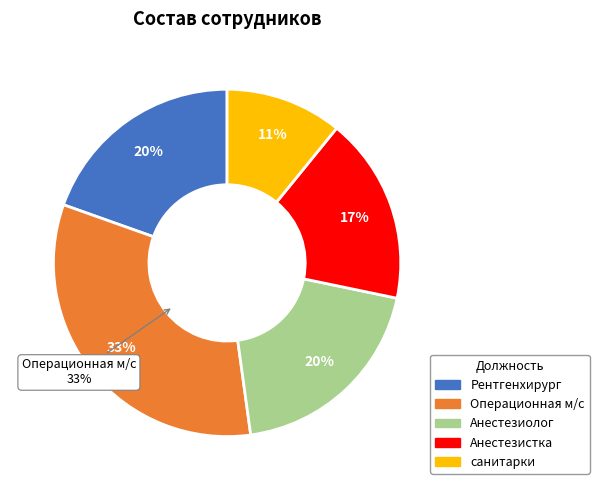

How many slices are in this pie chart?

5